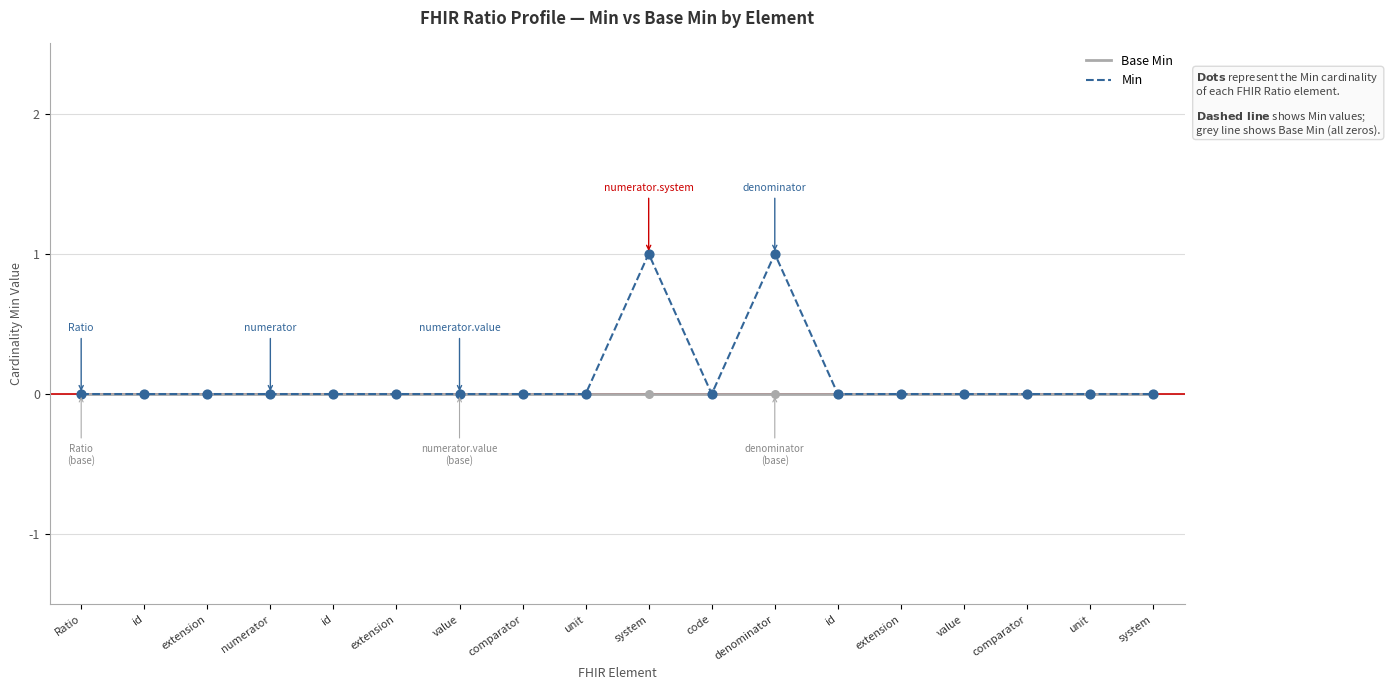

What is the total value across all series at system?

1